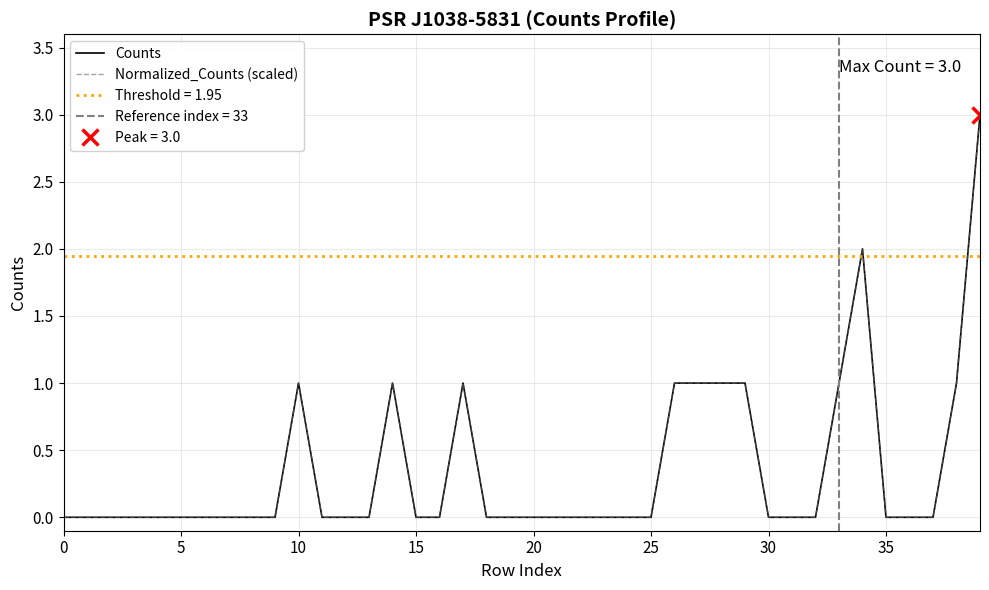

What is the difference between the Counts values at 29 and 9?

1